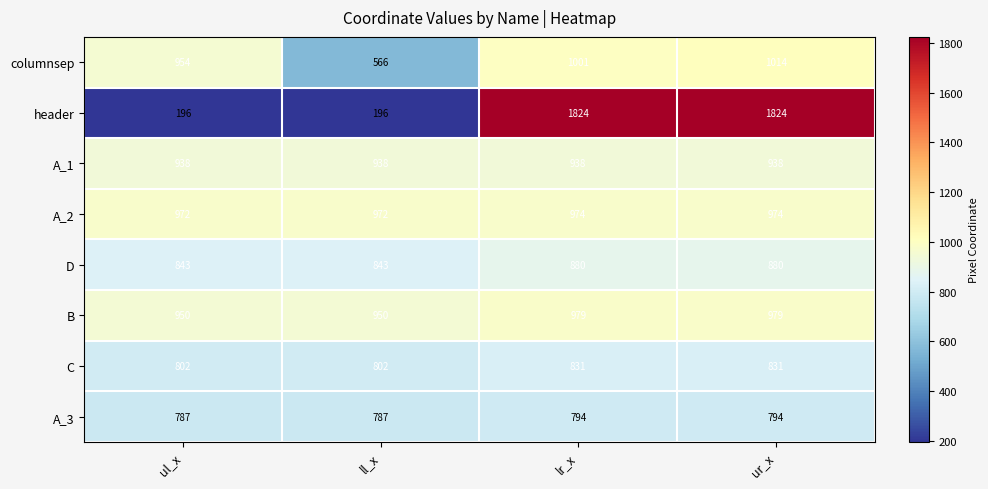

Read the A_1 value at lr_x.

938